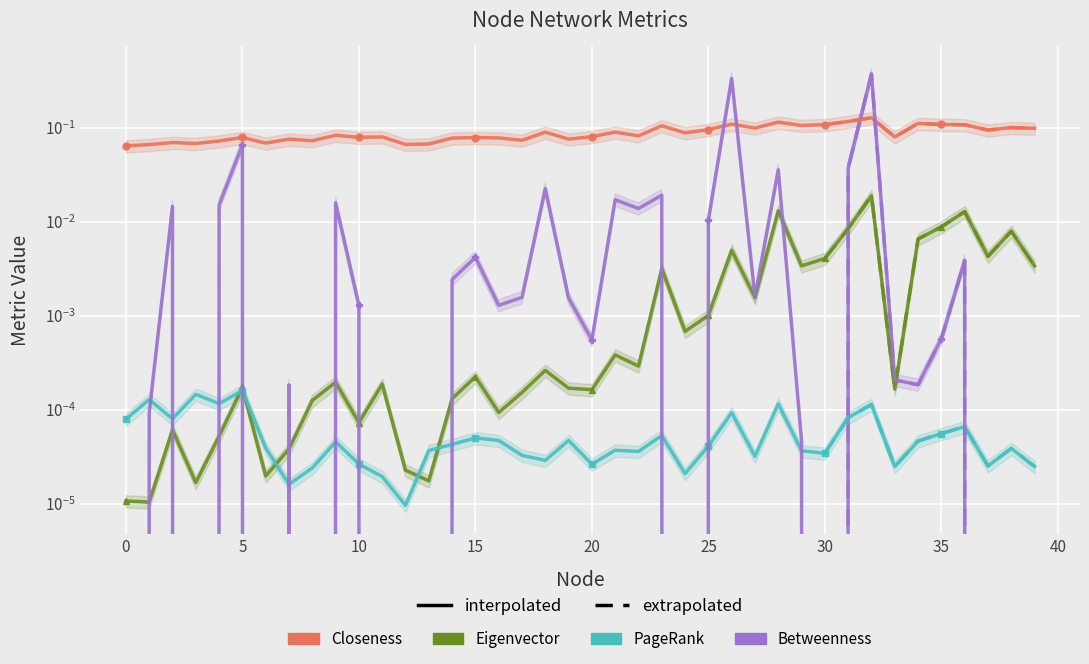

True or false: Closeness and Eigenvector cross at least once.

False